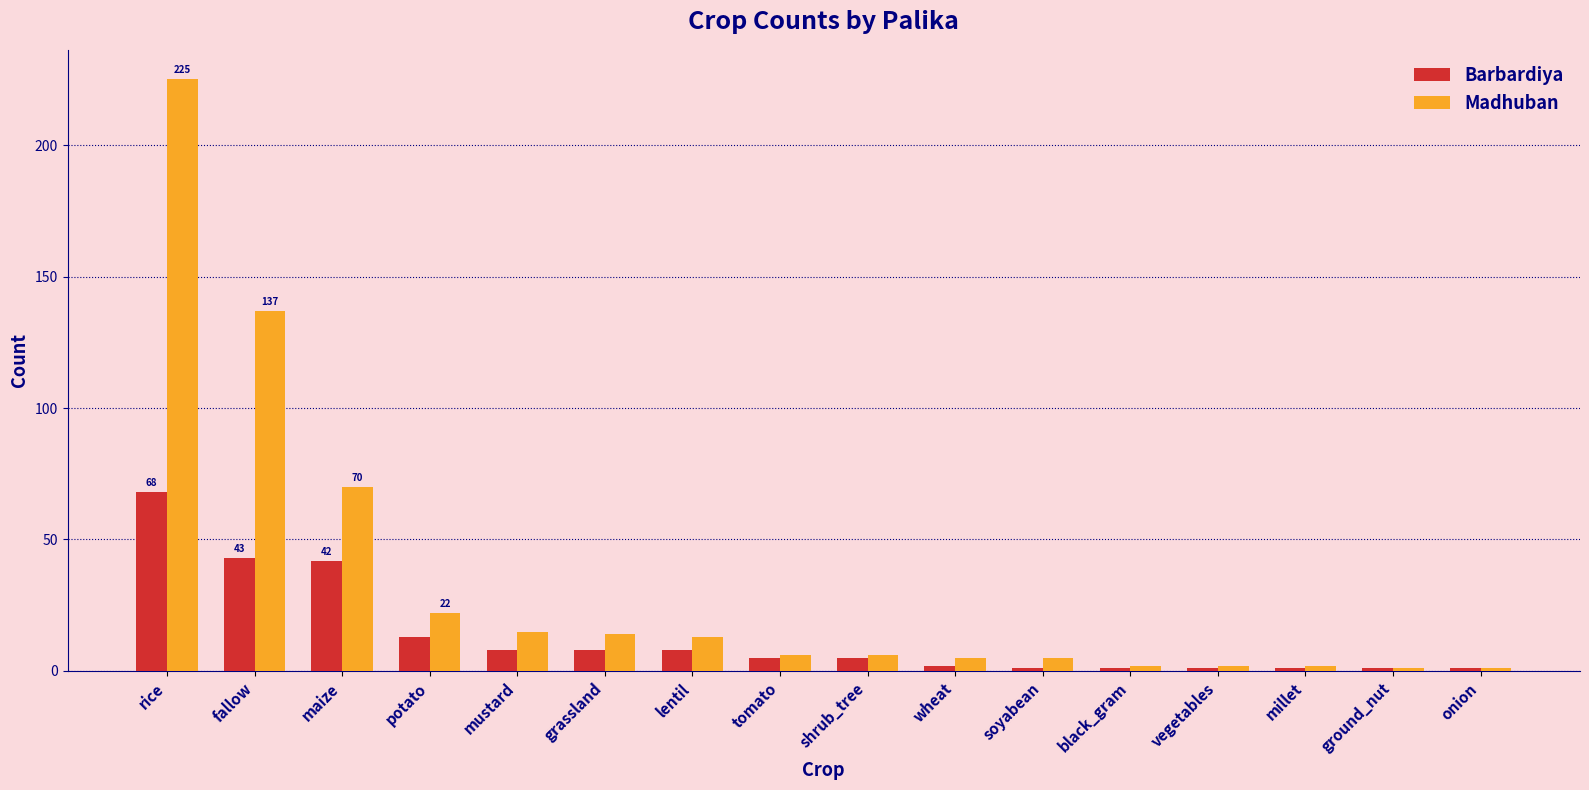

The value of Barbardiya at maize is 42. True or false?

True